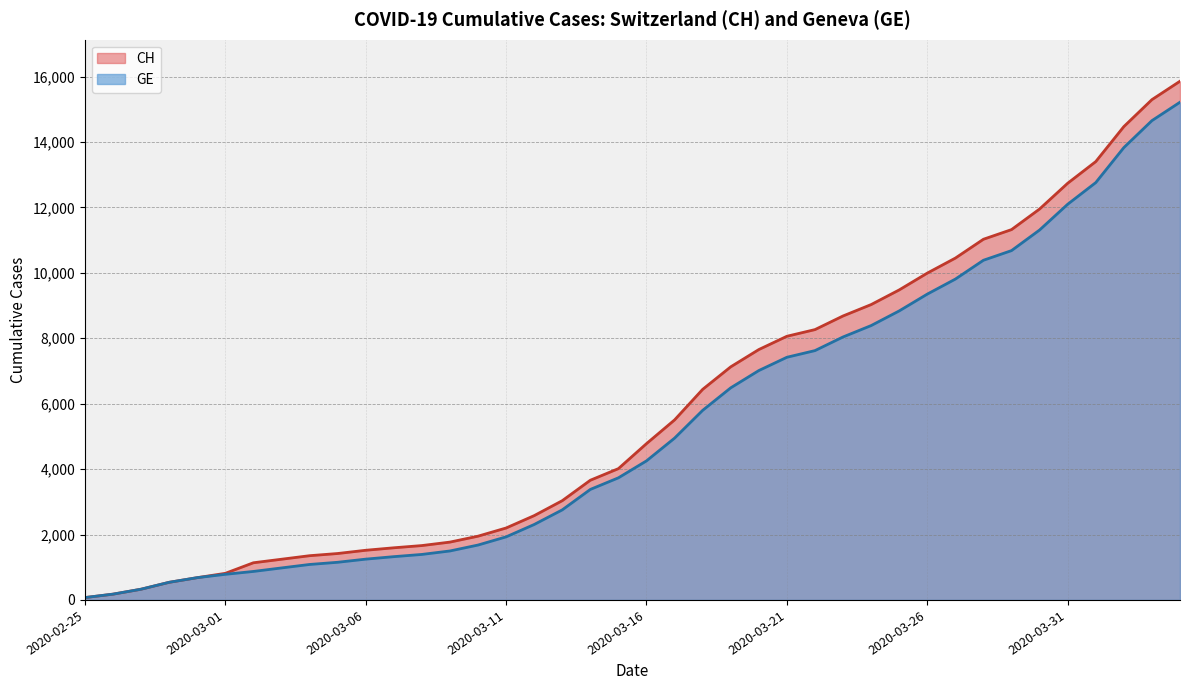

Which has a higher value, 2020-03-19 or 2020-03-29?

2020-03-29